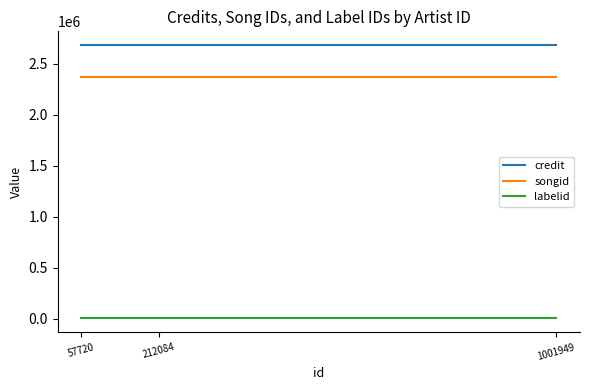

Reading left to right, list all the values displayed in this chart.

credit: 57720=2682974	212084=2682974	1001949=2682974
songid: 57720=2366055	212084=2366055	1001949=2366055
labelid: 57720=782	212084=782	1001949=782